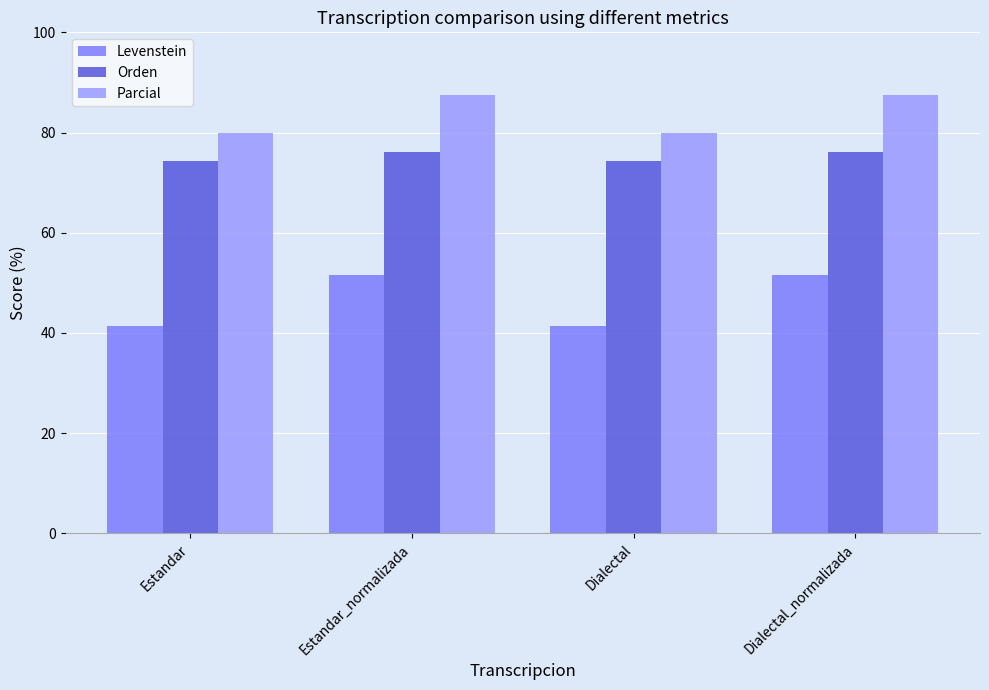

What is the difference between the maximum and minimum values in the Orden series?

1.8